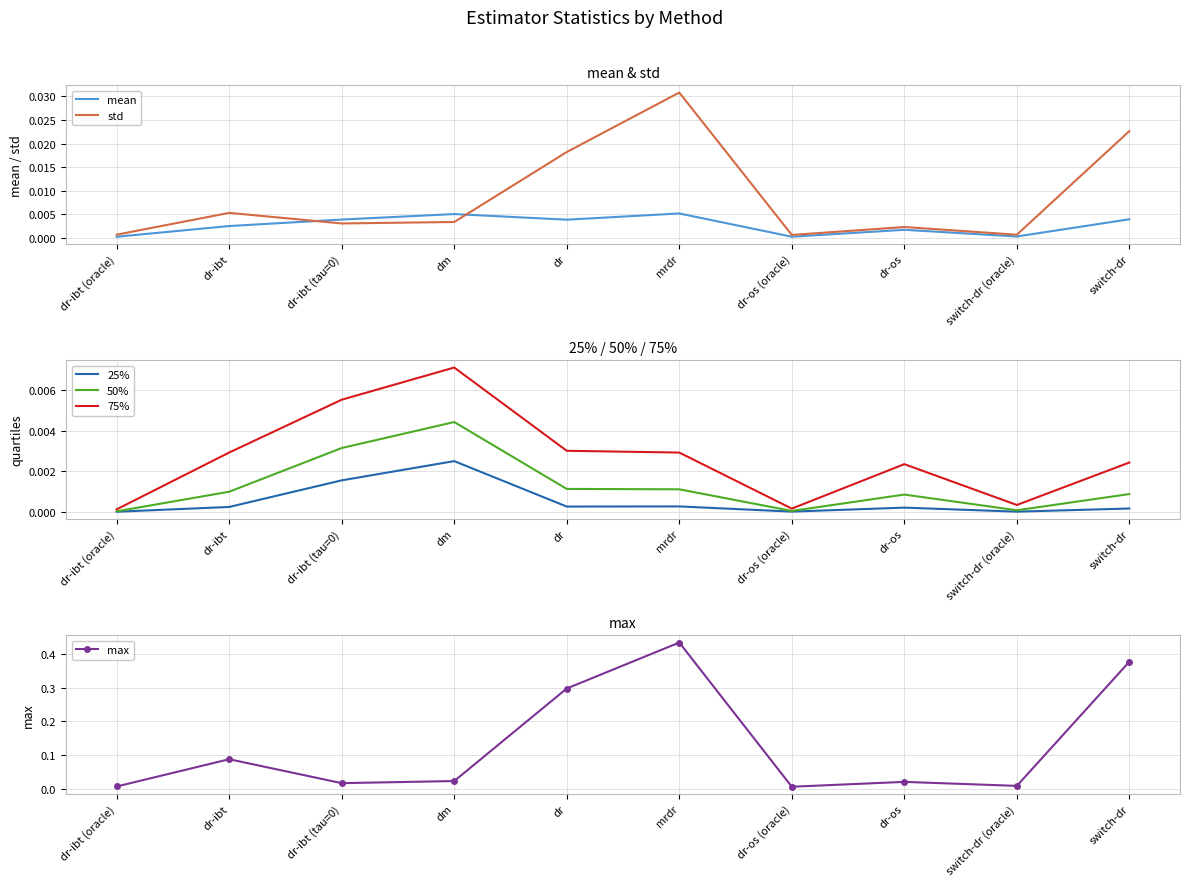

True or false: 50% has a value of 0.0 at dr-ibt.

True